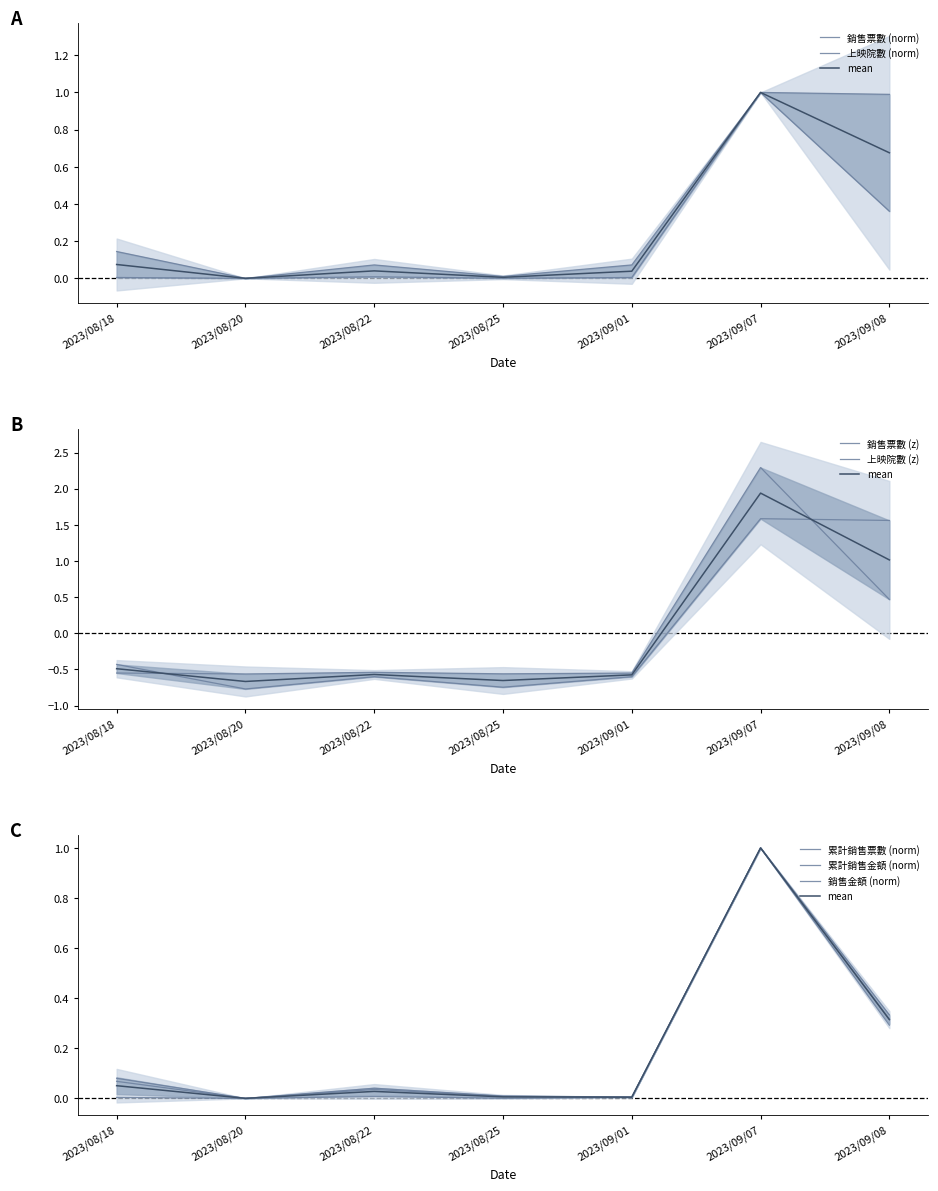

The value of 銷售金額 at 2023/09/07 is 1.7. True or false?

False